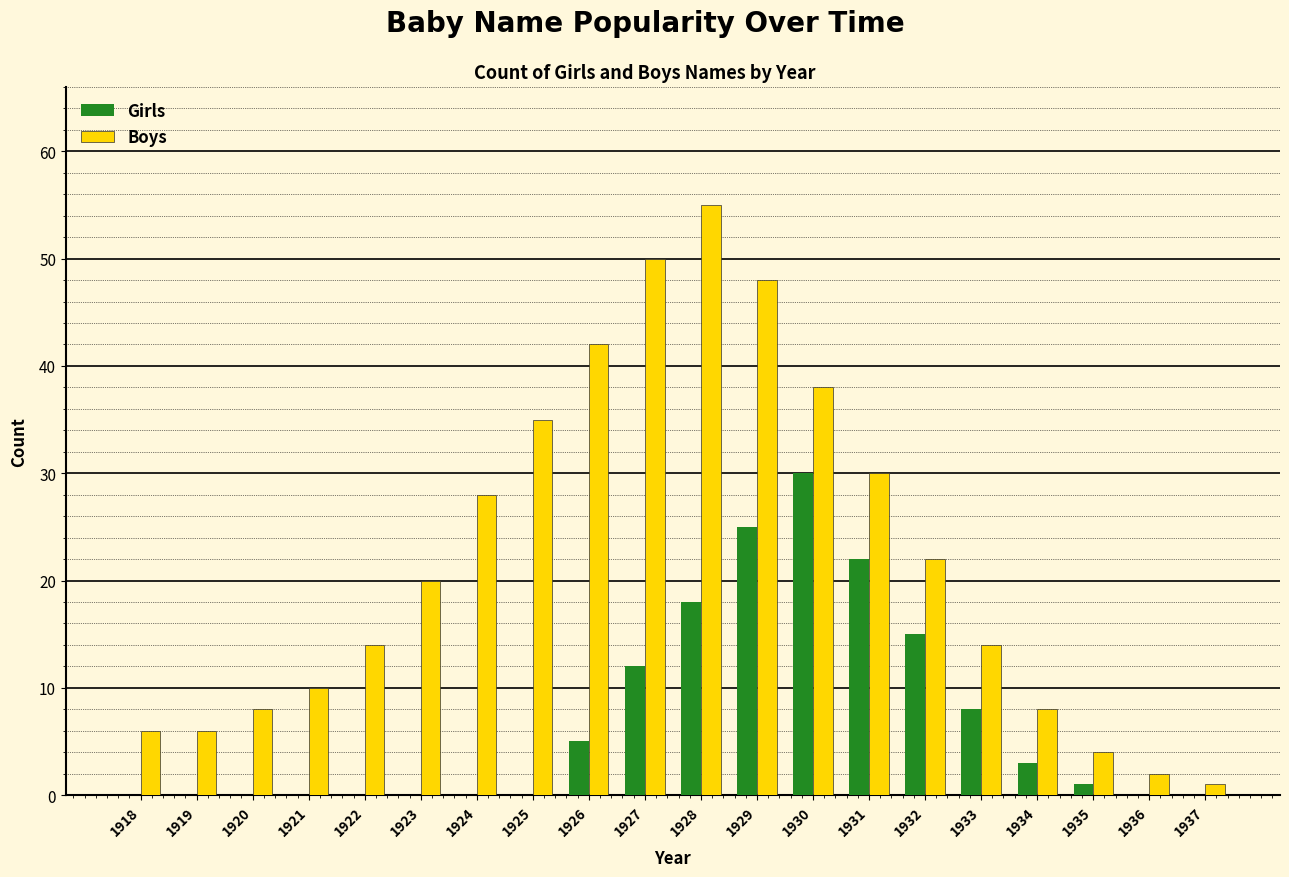

Is it true that Girls equals 13 at 1918?

False